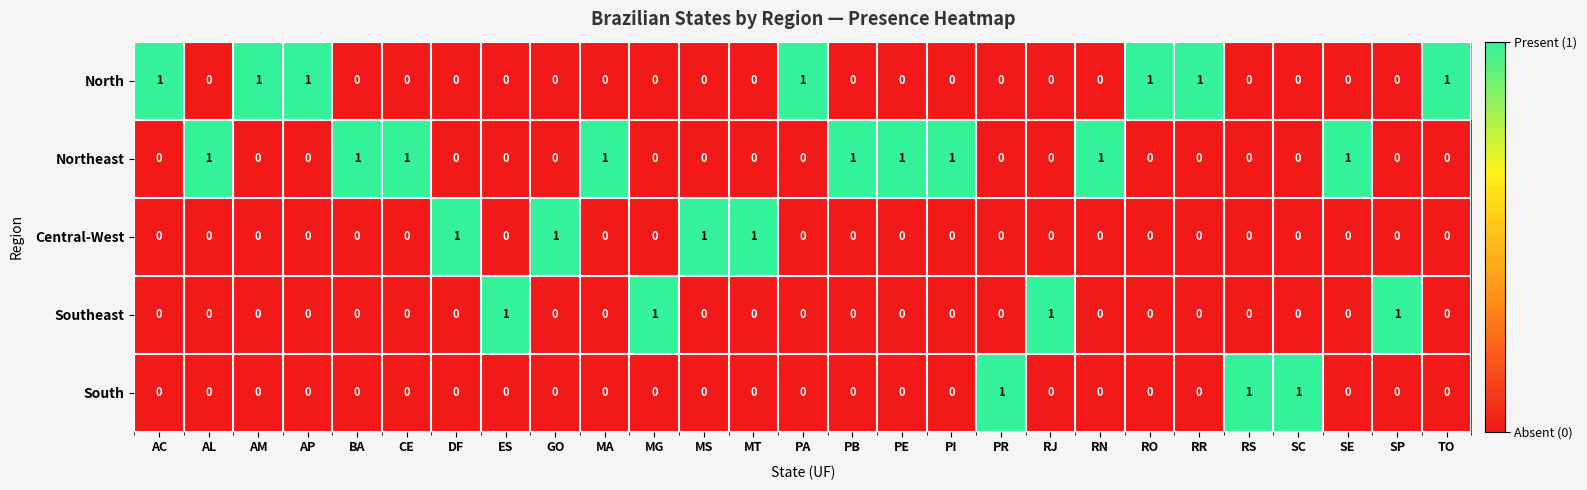

The value of North at PE is 1. True or false?

False